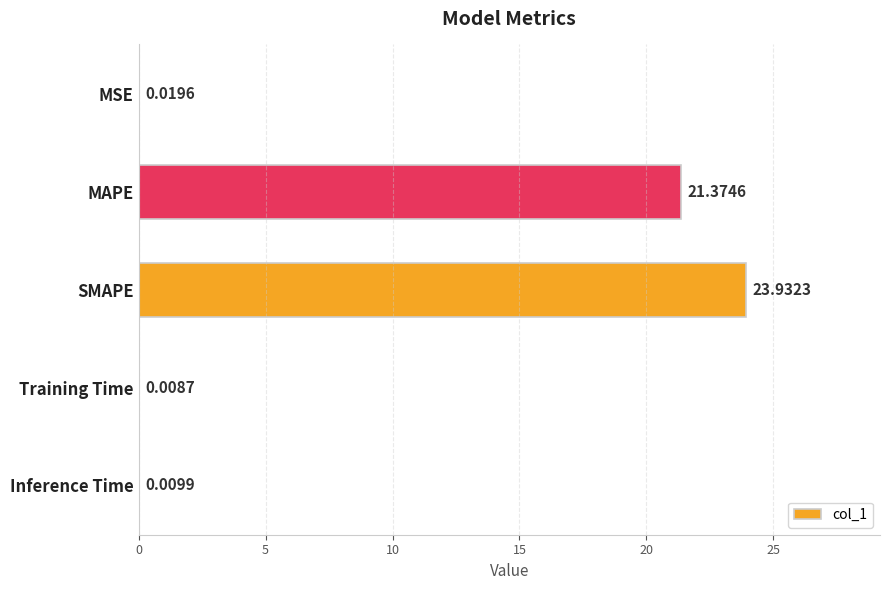

What is the sum of all values?

45.3